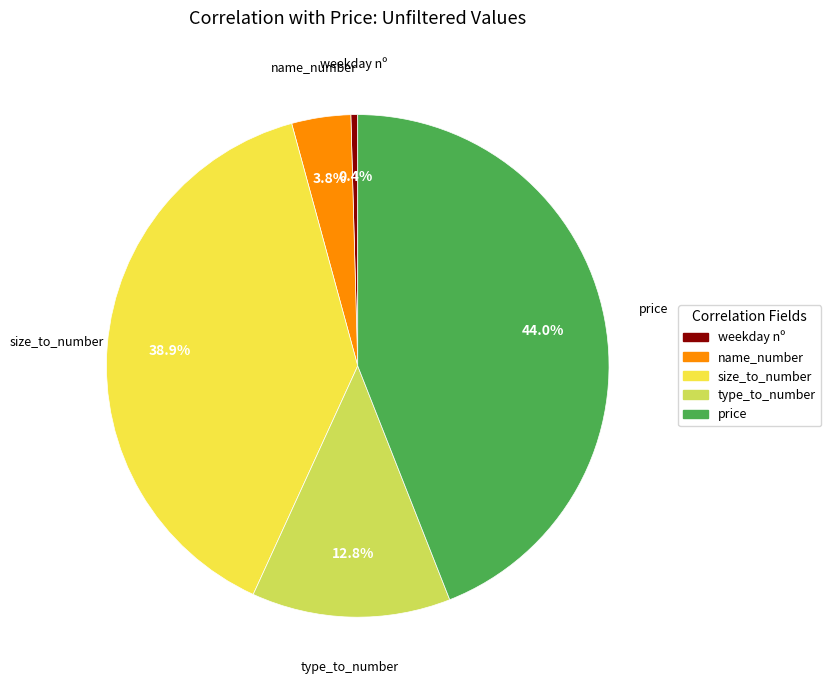

Between name_number and type_to_number, which is larger?

type_to_number